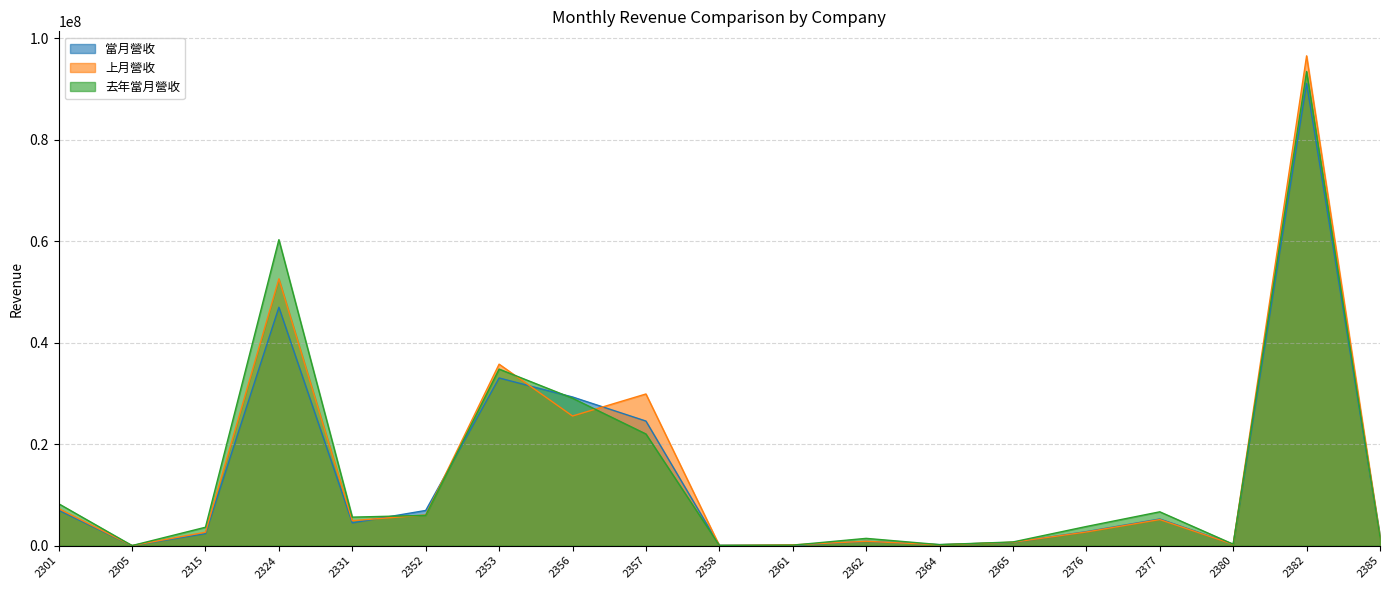

Rank the series by their maximum value, from highest to lowest.

上月營收, 去年當月營收, 當月營收